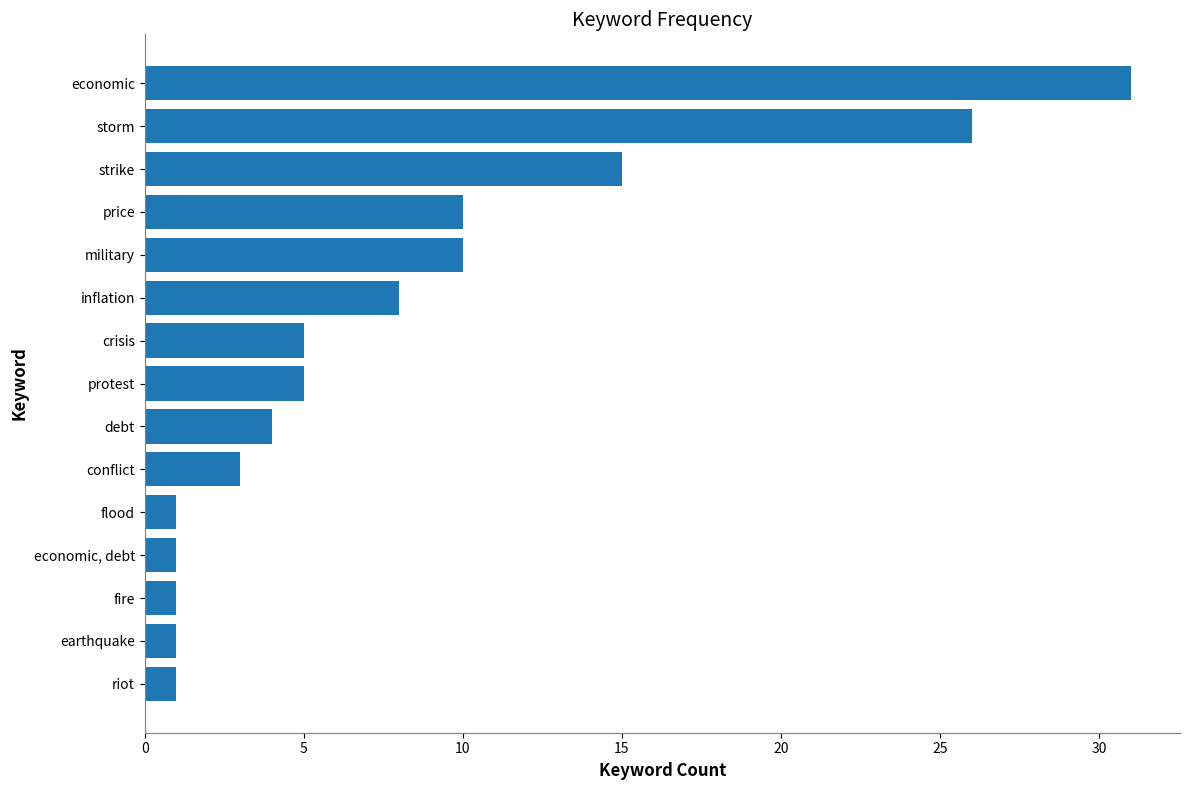

What is the minimum value shown in the chart?

1